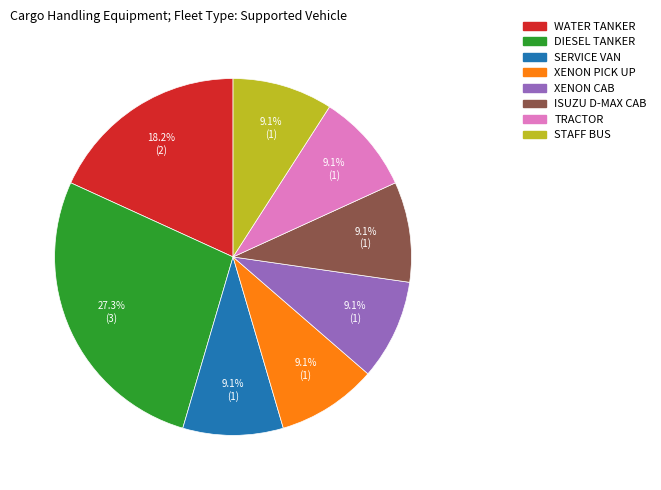

Which slice is the largest?

DIESEL TANKER